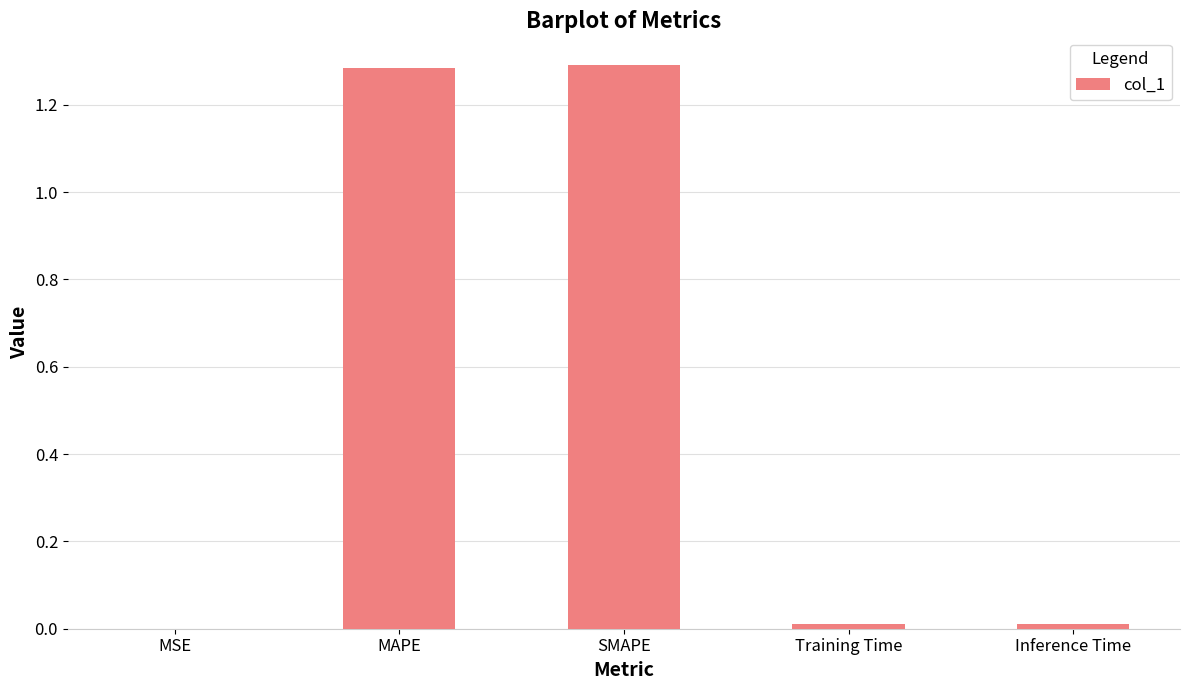

True or false: the data shows 0.0 at MSE.

True